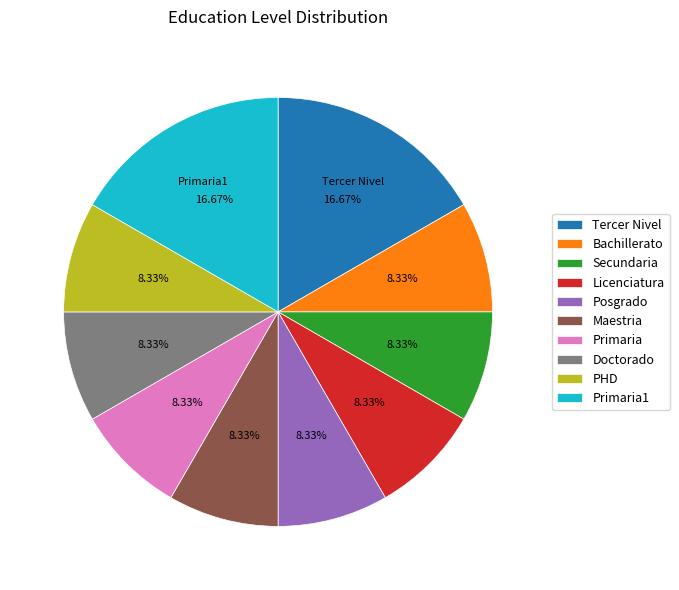

True or false: PHD accounts for 17% of the total.

False